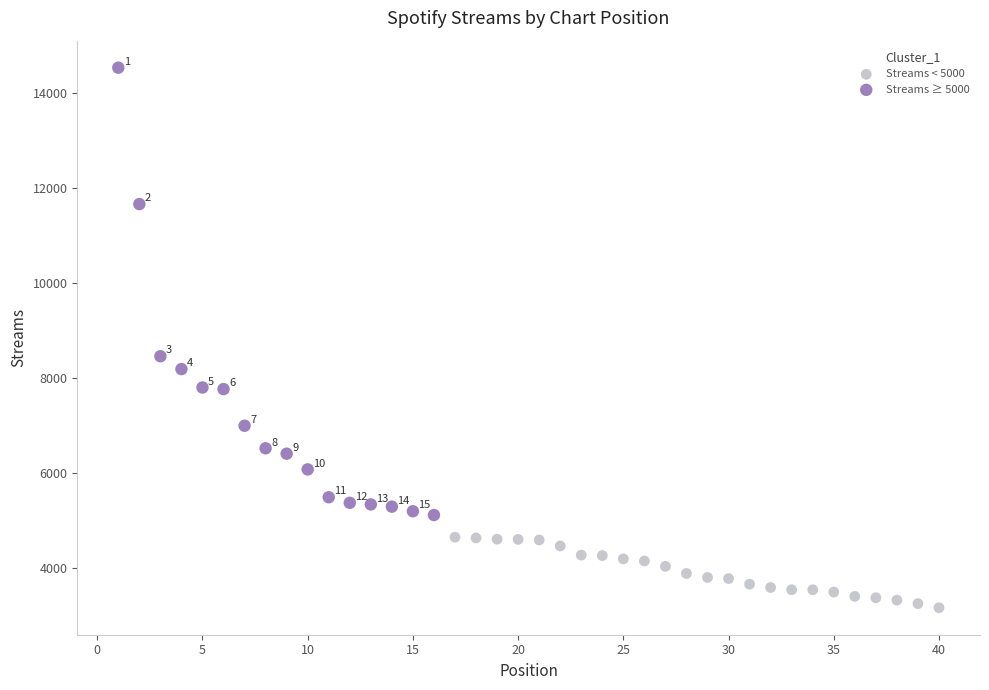

Which series has the widest spread of Y values?

Streams ≥ 5000